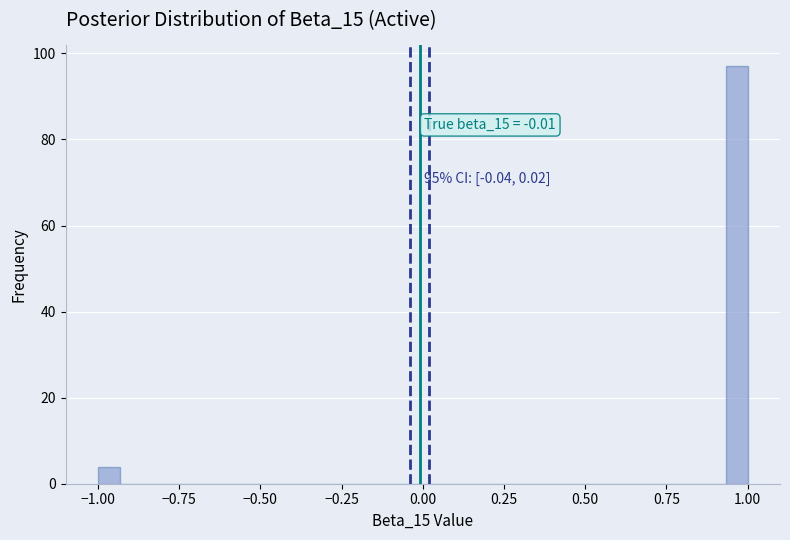

Around what value on the x-axis is the tallest bar? Give the approximate position of its centre, as read against the axis.

0.95